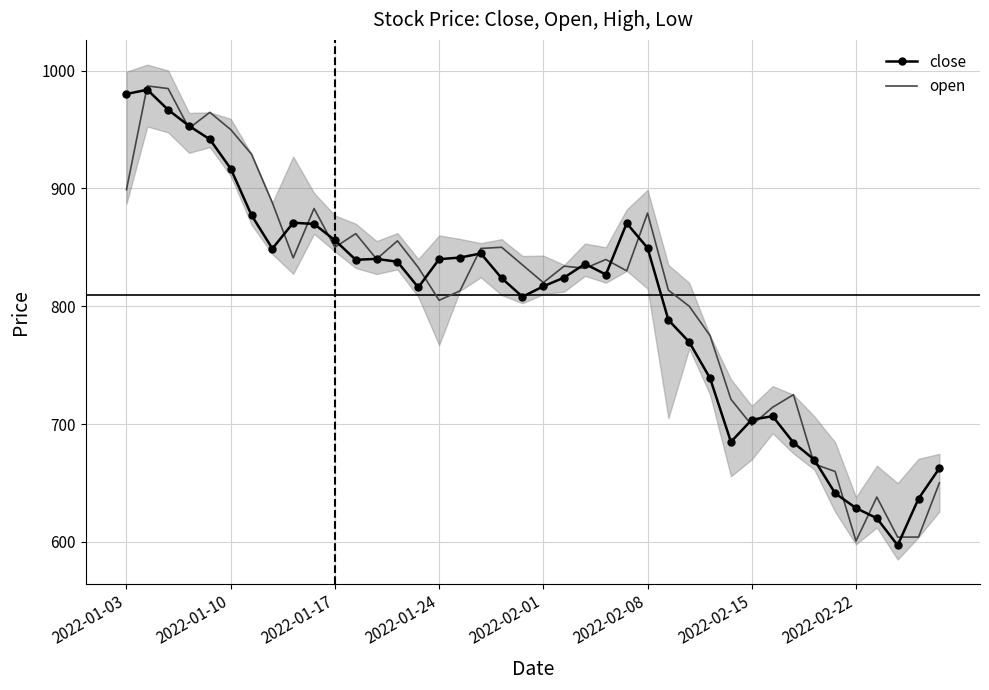

At which label does open first exceed 834?

2022-01-03